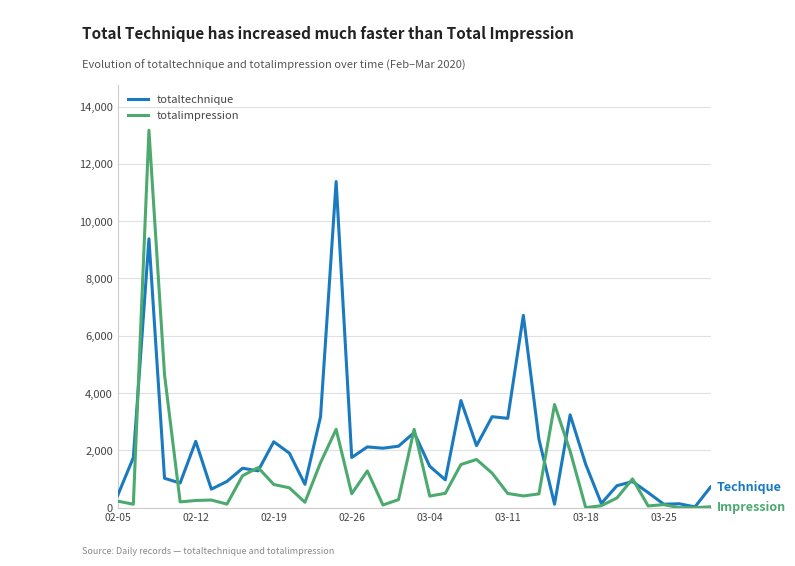

Which series has the largest range (max minus min)?

totalimpression